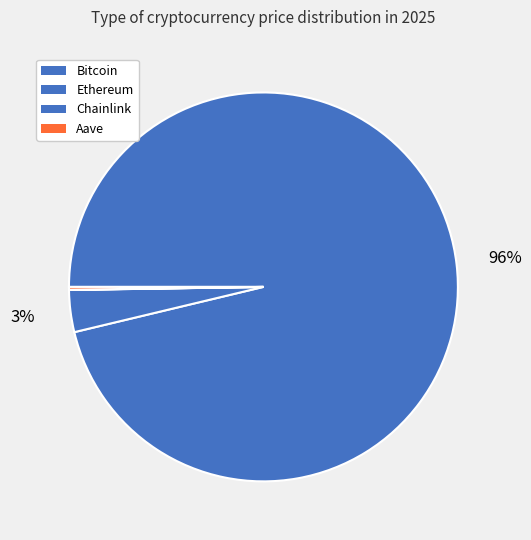

What percentage is the Bitcoin slice, to the nearest percent?

96%